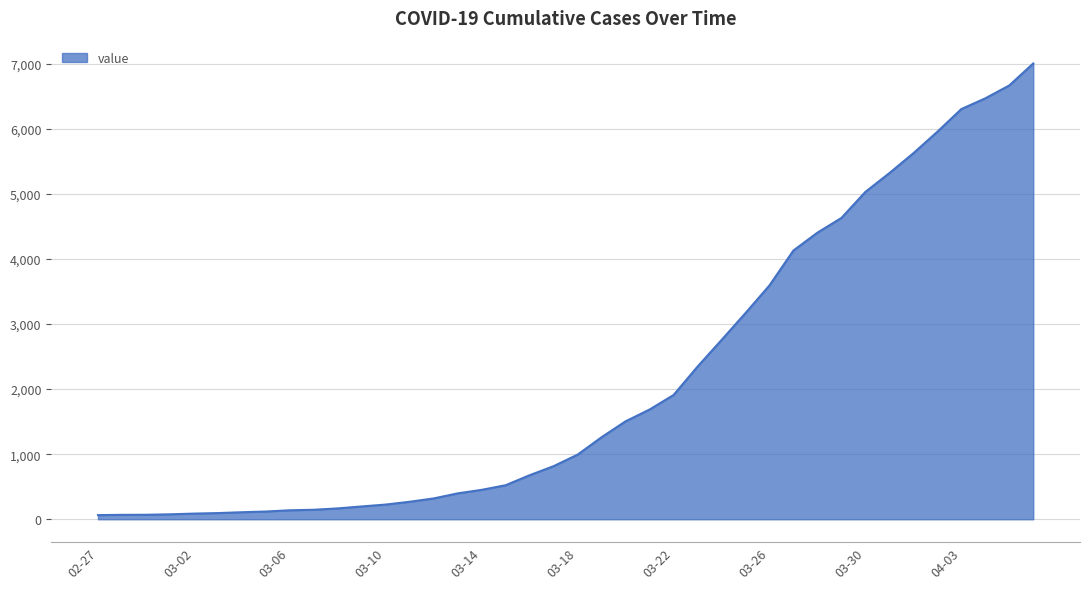

What is the difference between the maximum and minimum values?

6940